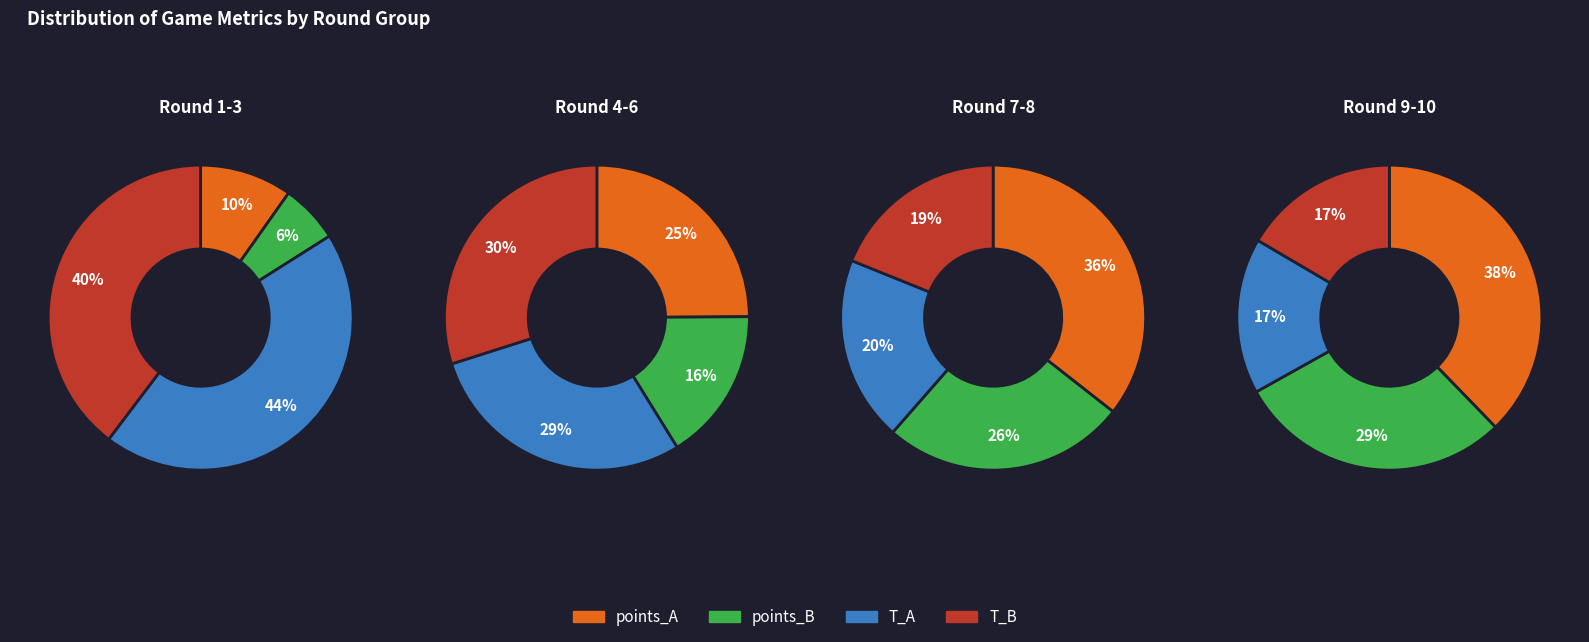

Between 1 and 2, which series saw the biggest shift?

points_A